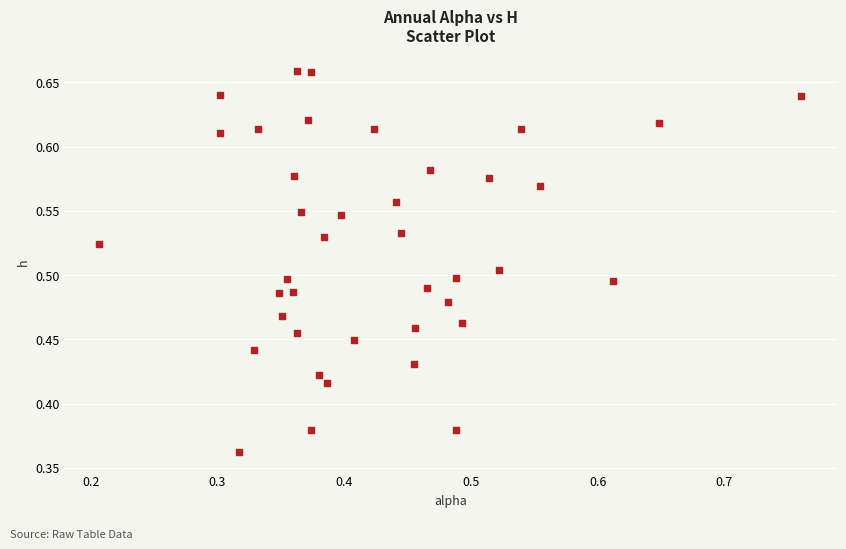

What is the range of Y values (max minus min)?

0.3